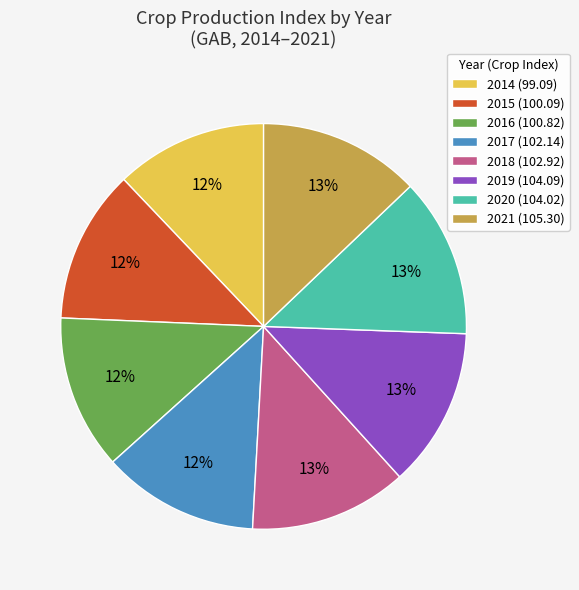

Is there a majority slice in this chart?

No